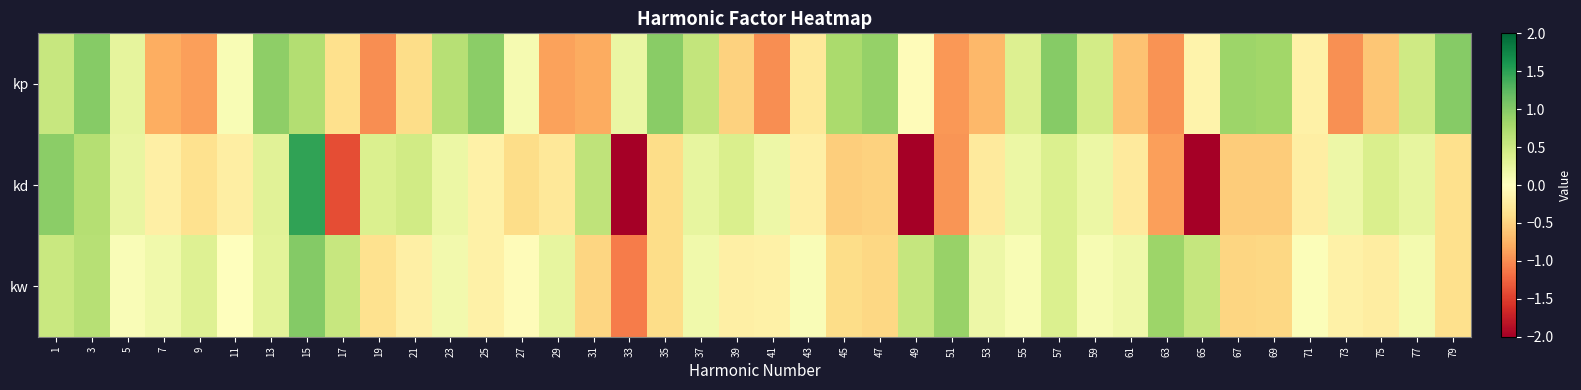

Which has a higher value, 39 or 11?

11